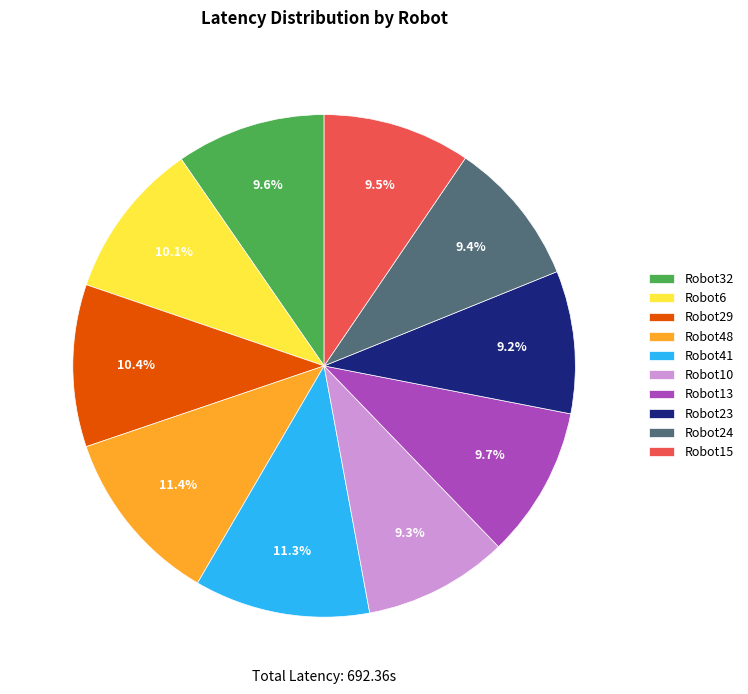

To the nearest percent, what percentage of the pie is Robot13?

10%